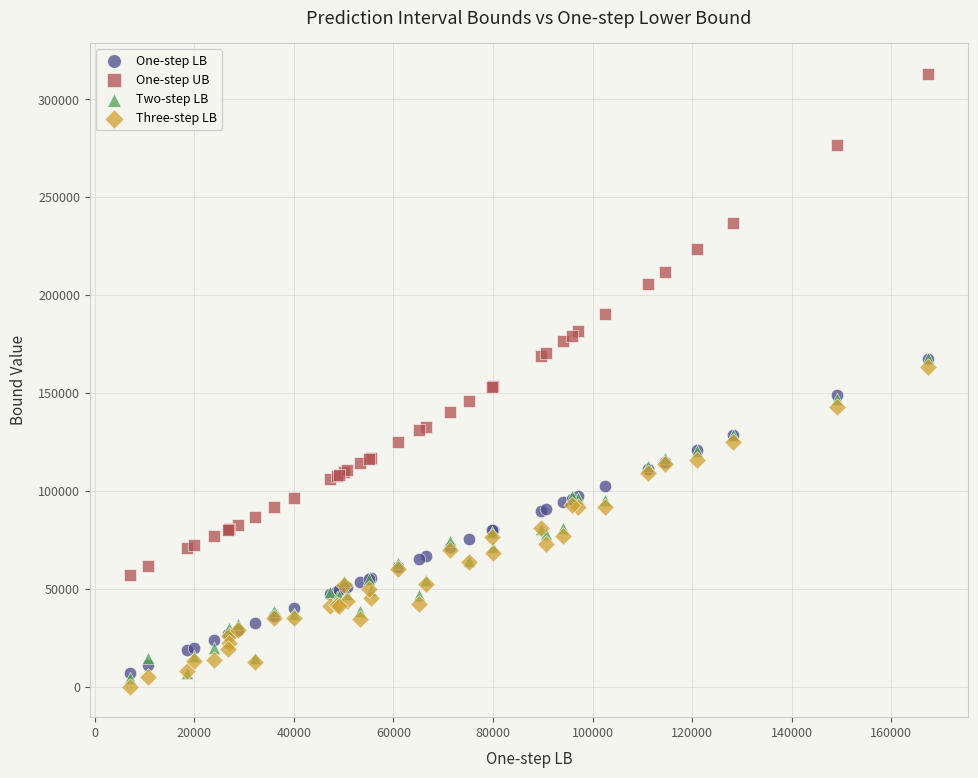

What are all the series names shown in the legend?

One-step LB, One-step UB, Two-step LB, Three-step LB